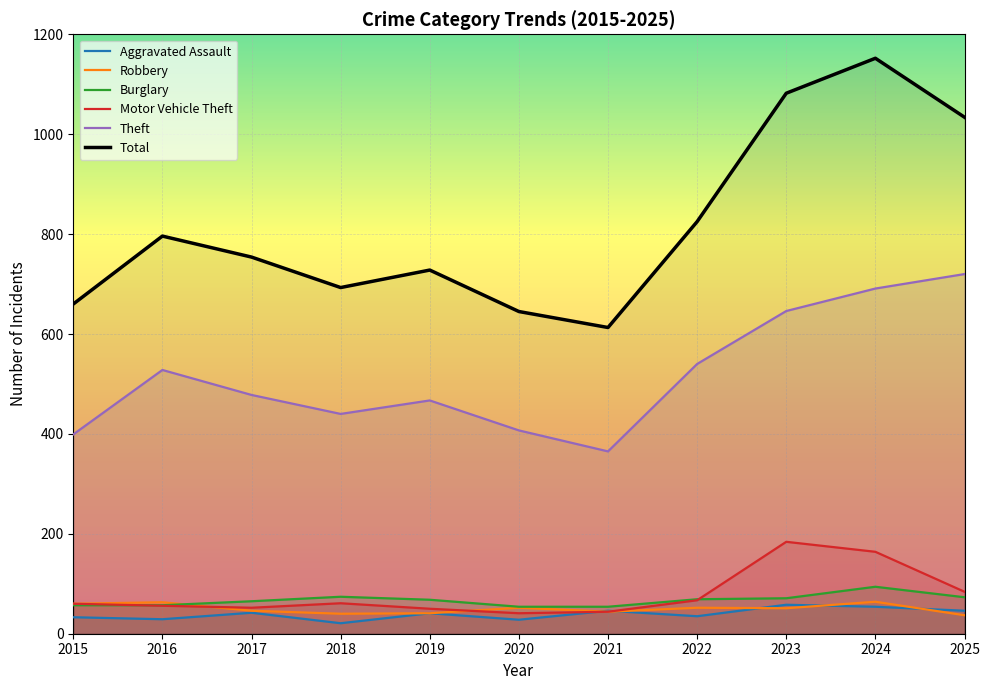

What is the value of the Robbery point at the 11th from the left?

37